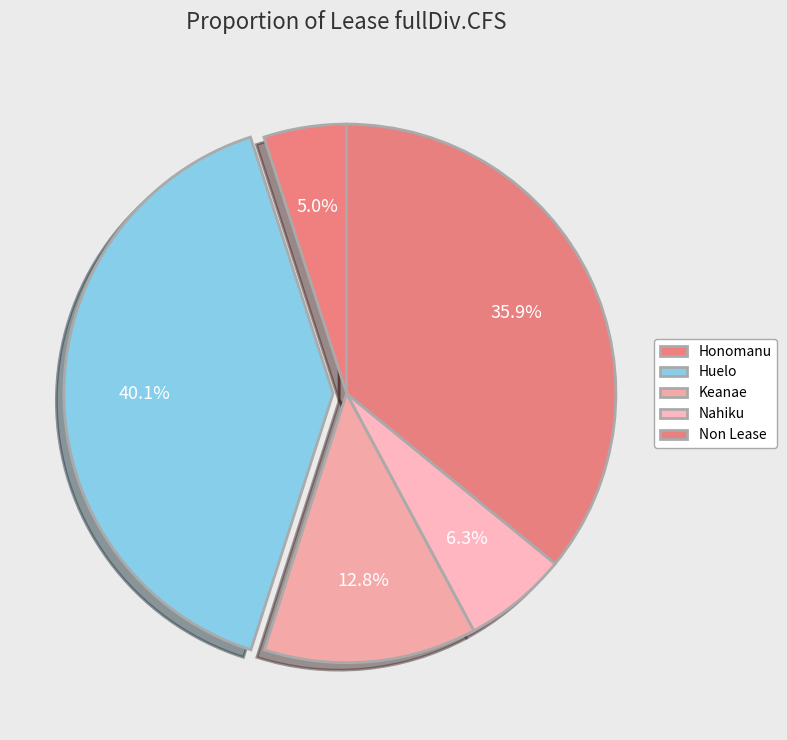

Count the number of slices in the pie.

5